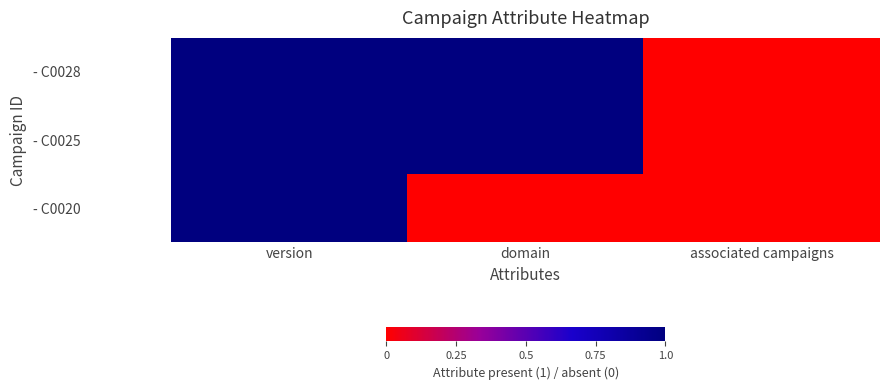

Reading right to left, transcribe all the data shown in this chart.

- C0028: associated campaigns=0	domain=1	version=1
- C0025: associated campaigns=0	domain=1	version=1
- C0020: associated campaigns=0	domain=0	version=1